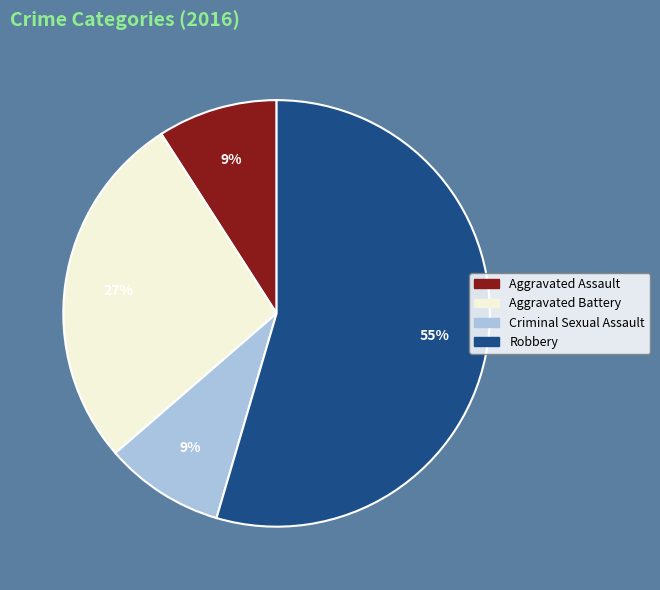

Which slice is the largest?

Robbery